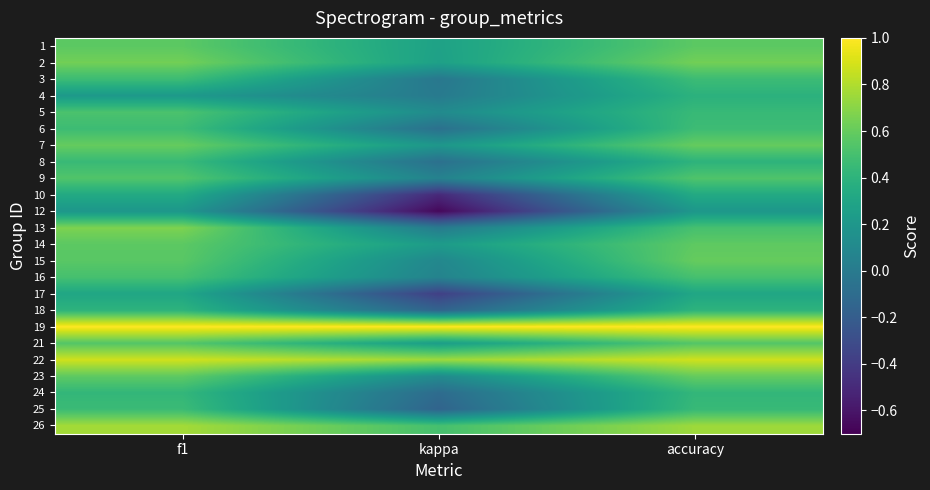

Reading left to right, transcribe all the data shown in this chart.

1: f1=0.6	kappa=0.3	accuracy=0.6
2: f1=0.6	kappa=0.3	accuracy=0.6
3: f1=0.5	kappa=-0.0	accuracy=0.5
4: f1=0.2	kappa=0.0	accuracy=0.4
5: f1=0.5	kappa=0.1	accuracy=0.4
6: f1=0.5	kappa=-0.1	accuracy=0.5
7: f1=0.6	kappa=0.2	accuracy=0.6
8: f1=0.5	kappa=-0.1	accuracy=0.4
9: f1=0.5	kappa=0.1	accuracy=0.5
10: f1=0.3	kappa=-0.5	accuracy=0.3
12: f1=0.2	kappa=-0.7	accuracy=0.2
13: f1=0.7	kappa=0.0	accuracy=0.5
14: f1=0.6	kappa=0.2	accuracy=0.6
15: f1=0.6	kappa=0.1	accuracy=0.6
16: f1=0.5	kappa=0.1	accuracy=0.5
17: f1=0.3	kappa=-0.4	accuracy=0.3
18: f1=0.4	kappa=-0.2	accuracy=0.4
19: f1=1.0	kappa=1.0	accuracy=1.0
21: f1=0.5	kappa=0.2	accuracy=0.5
22: f1=0.9	kappa=0.8	accuracy=0.9
23: f1=0.6	kappa=0.1	accuracy=0.6
24: f1=0.4	kappa=-0.1	accuracy=0.4
25: f1=0.5	kappa=-0.2	accuracy=0.4
26: f1=0.8	kappa=0.5	accuracy=0.8